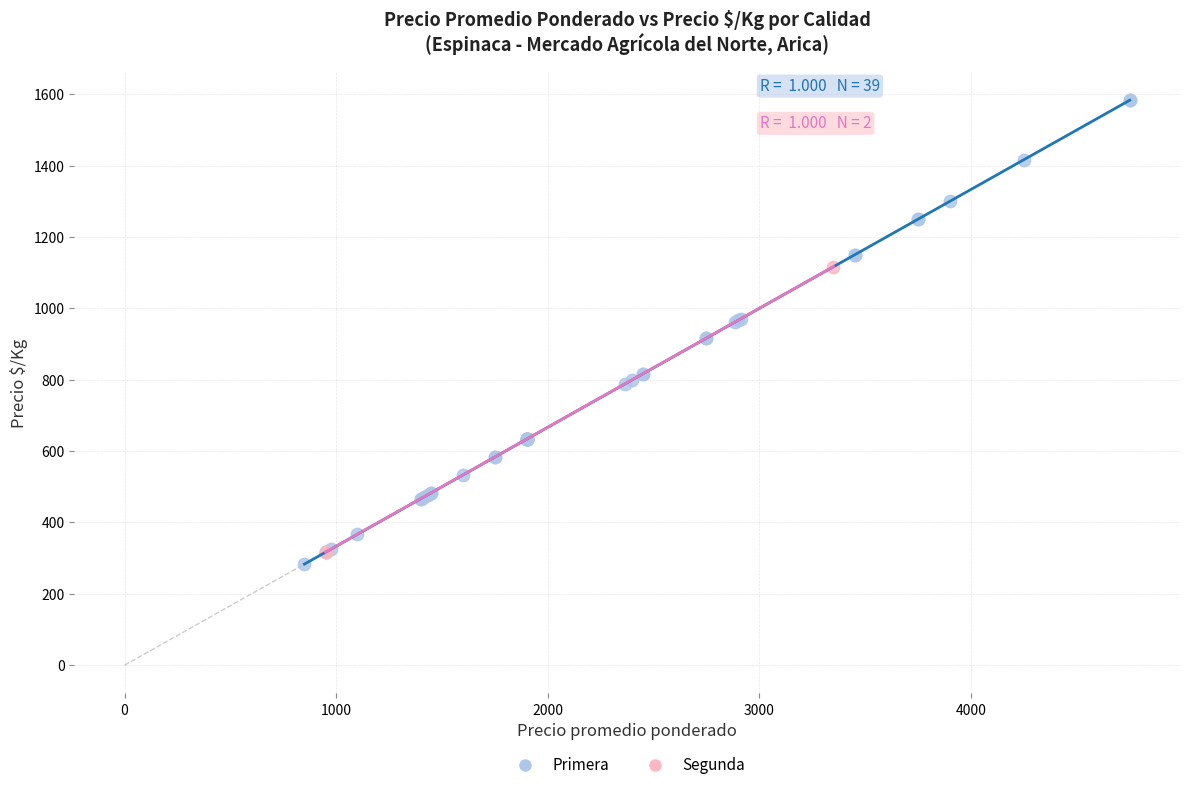

What are all the series names shown in the legend?

Primera, Segunda